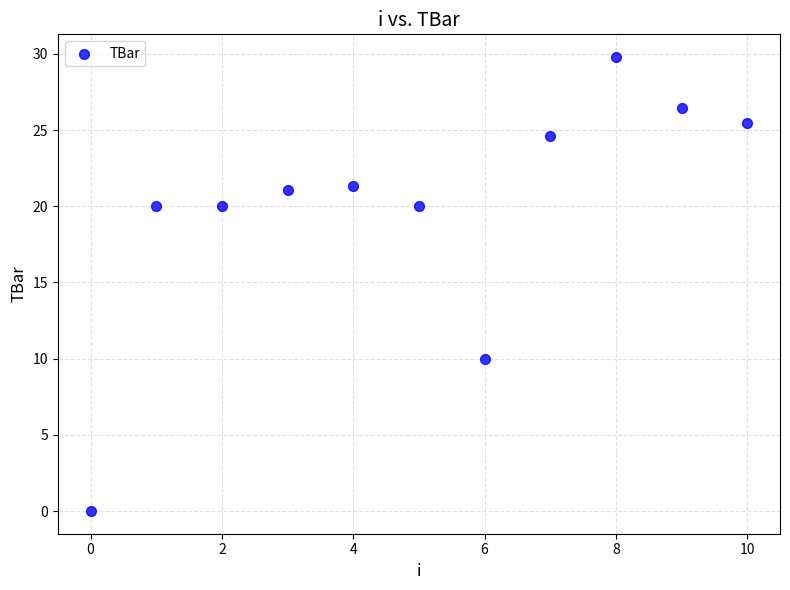

What is the average Y value?

19.9